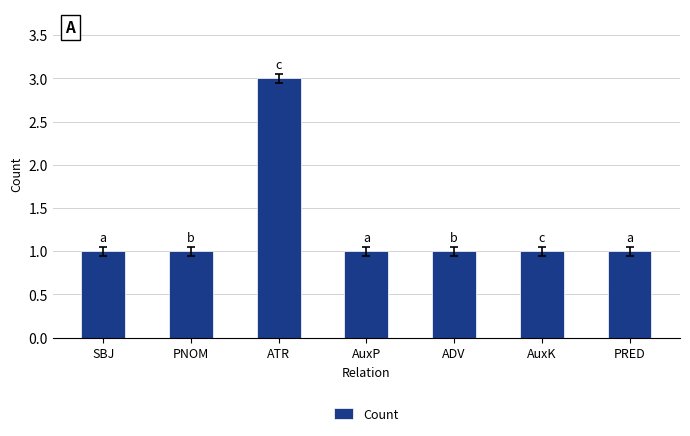

How many categories are shown in the chart?

7